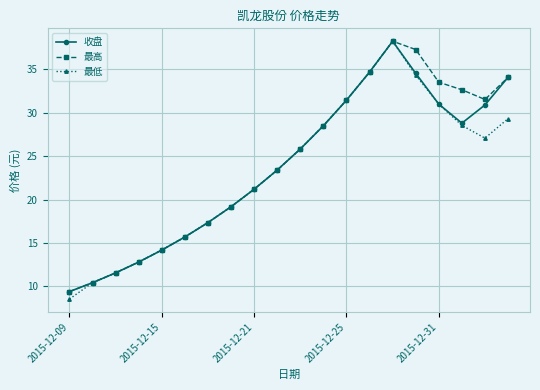

What is the average value of the 收盘 series?

23.7